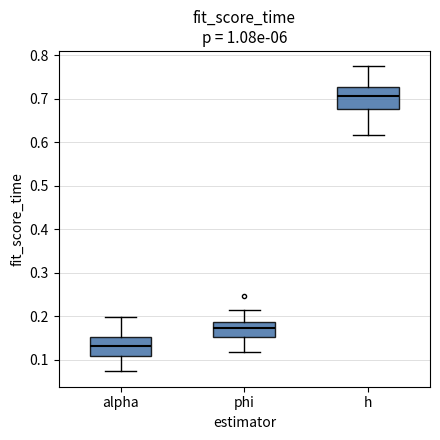

Which box has the lowest median line?

alpha